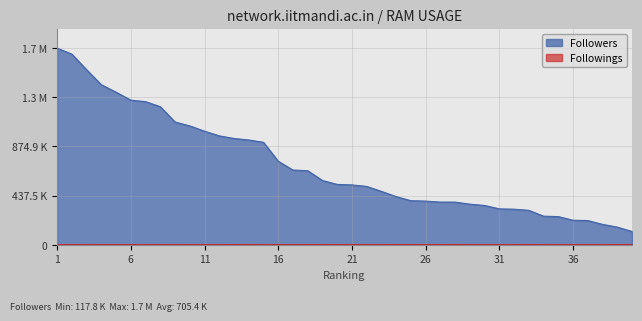

True or false: Followers and Followings cross at least once.

False